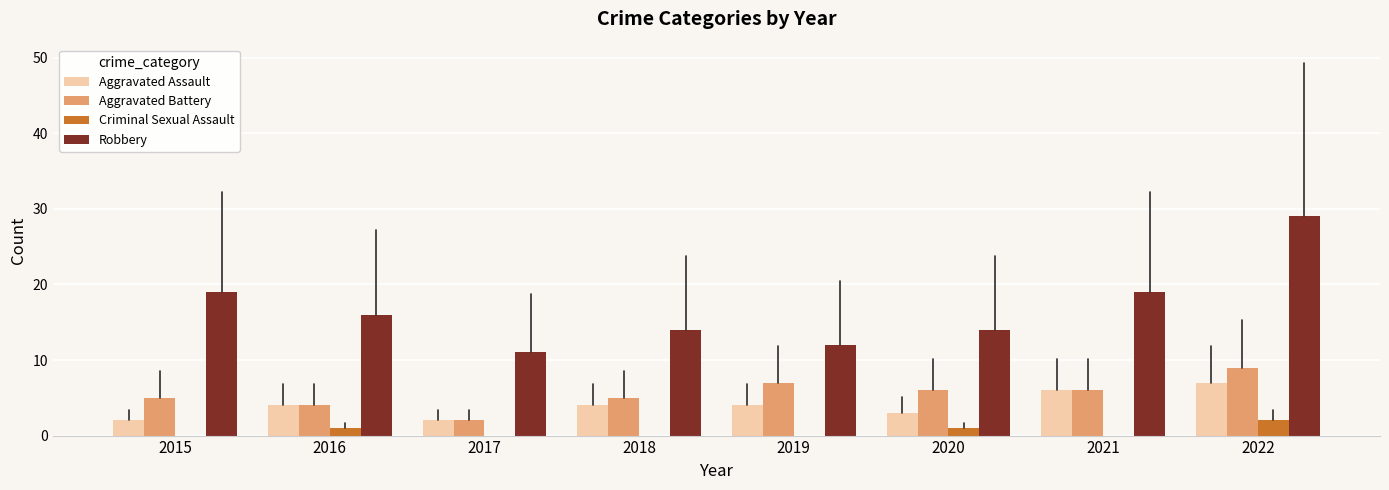

Are the bars horizontal?

No